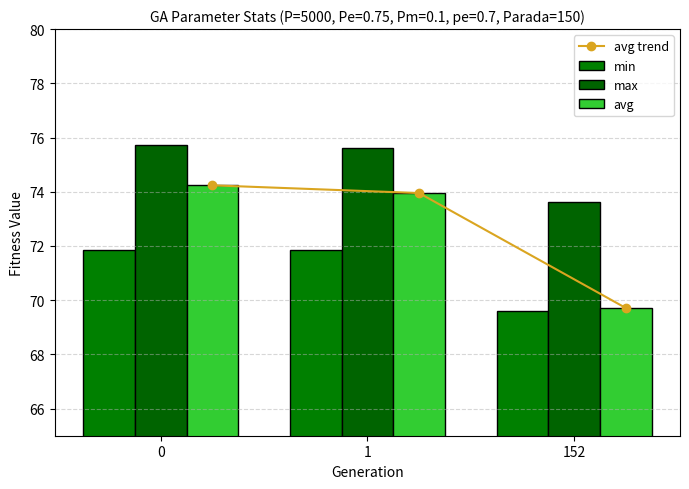

Count the max values in the range 73 to 75.

1